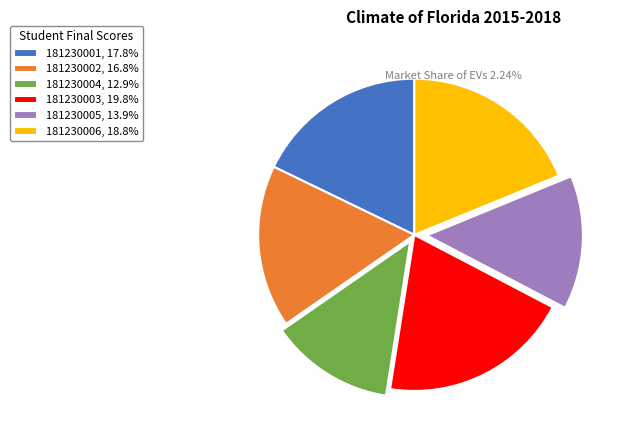

Does 181230002 account for over 50% of the chart?

No